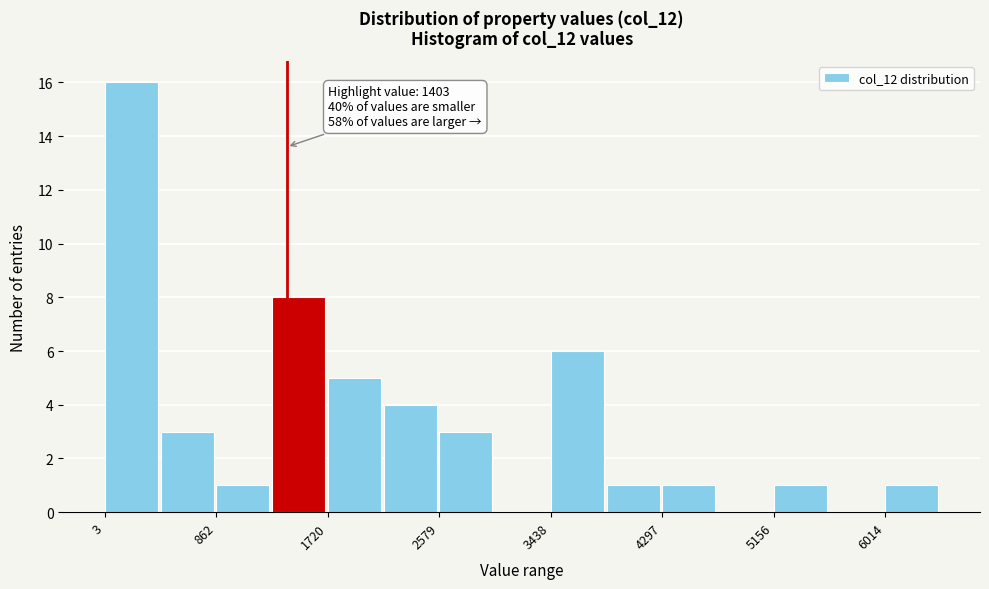

Which range on the x-axis has the tallest bar?

0 to 400